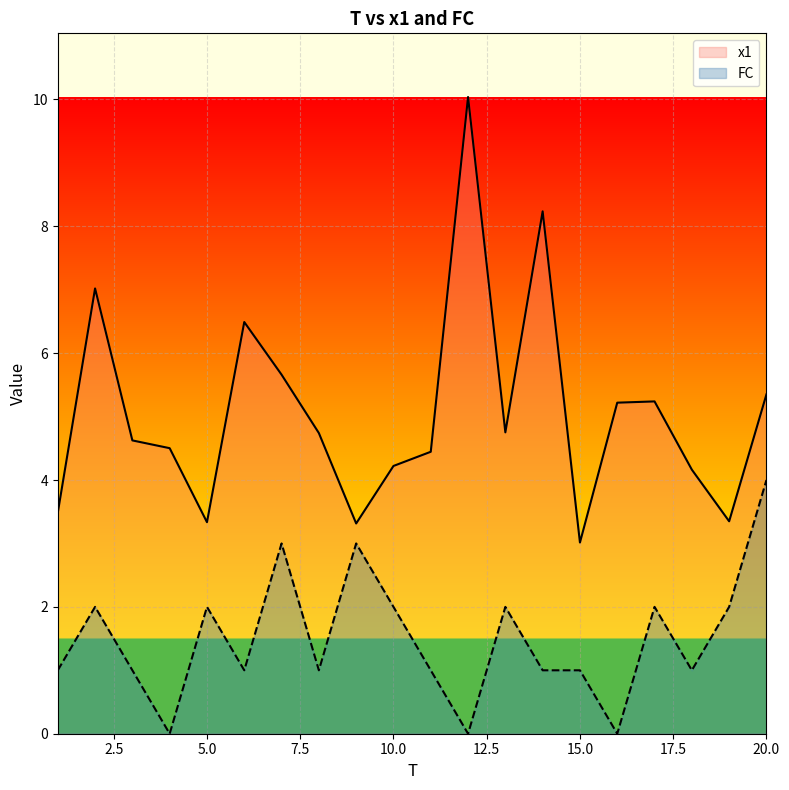

What is the value of the FC point at the 18th from the left?

1.0